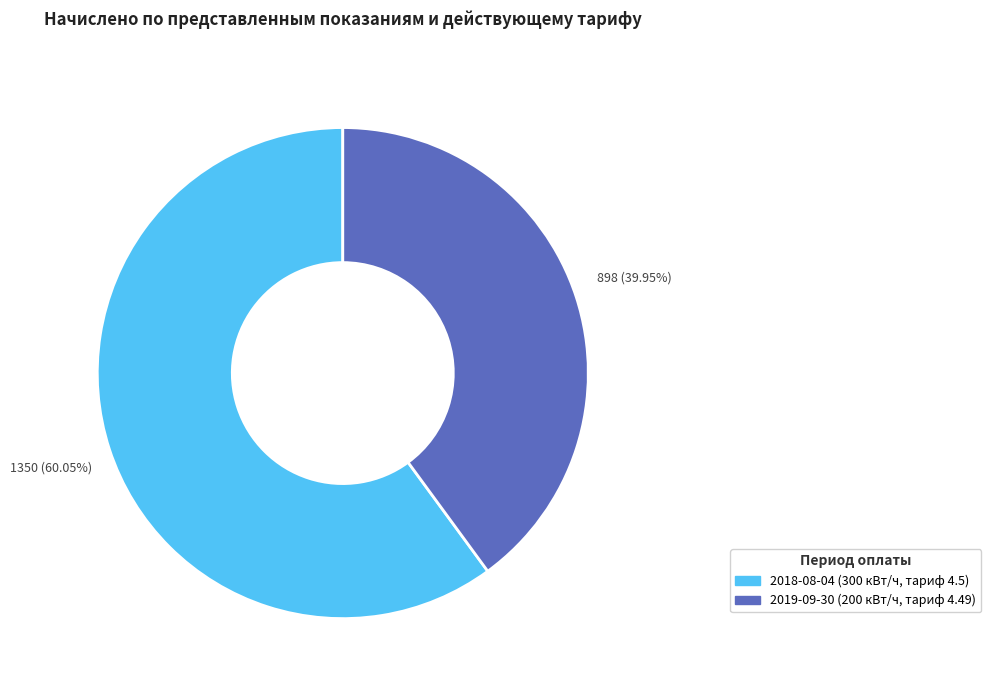

What percentage is the 2019-09-30 (200 кВт/ч, тариф 4.49) slice, to the nearest percent?

40%